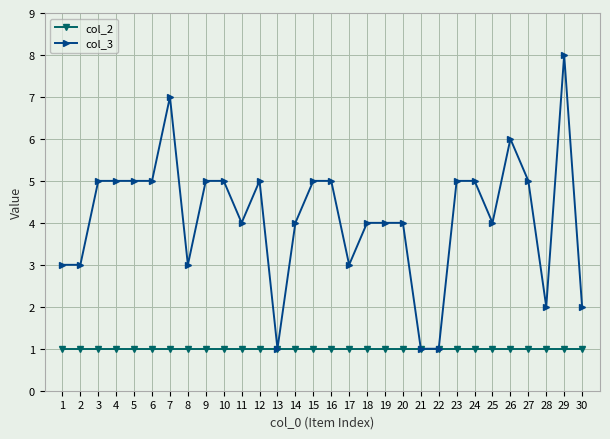

What is the minimum value for col_3?

1